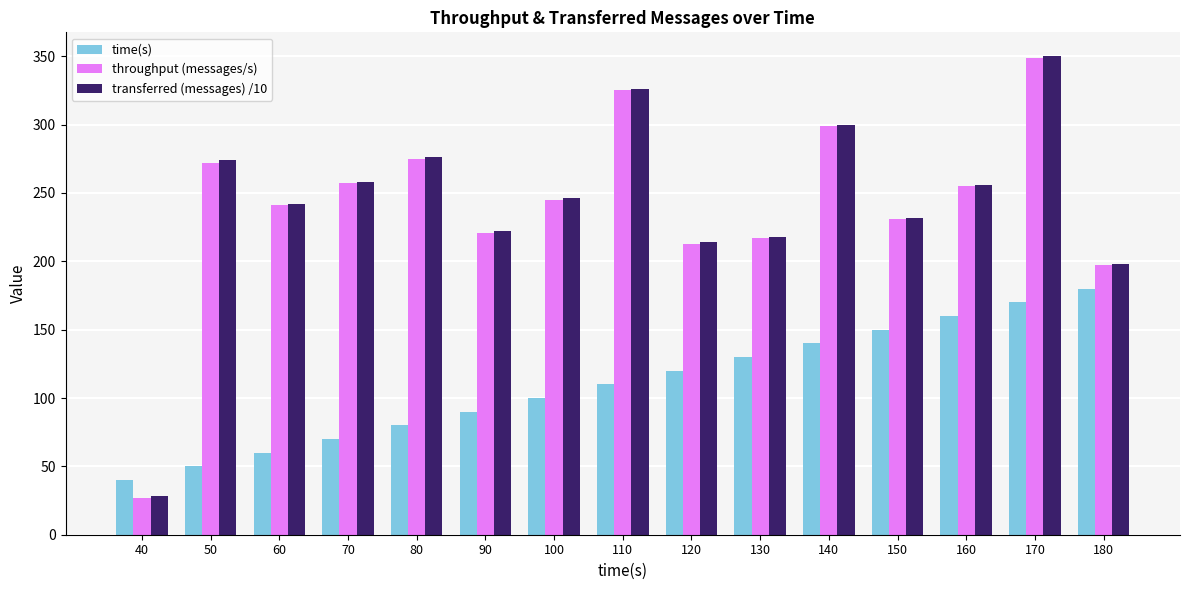

At which label does transferred (messages) /10 reach its peak?

170